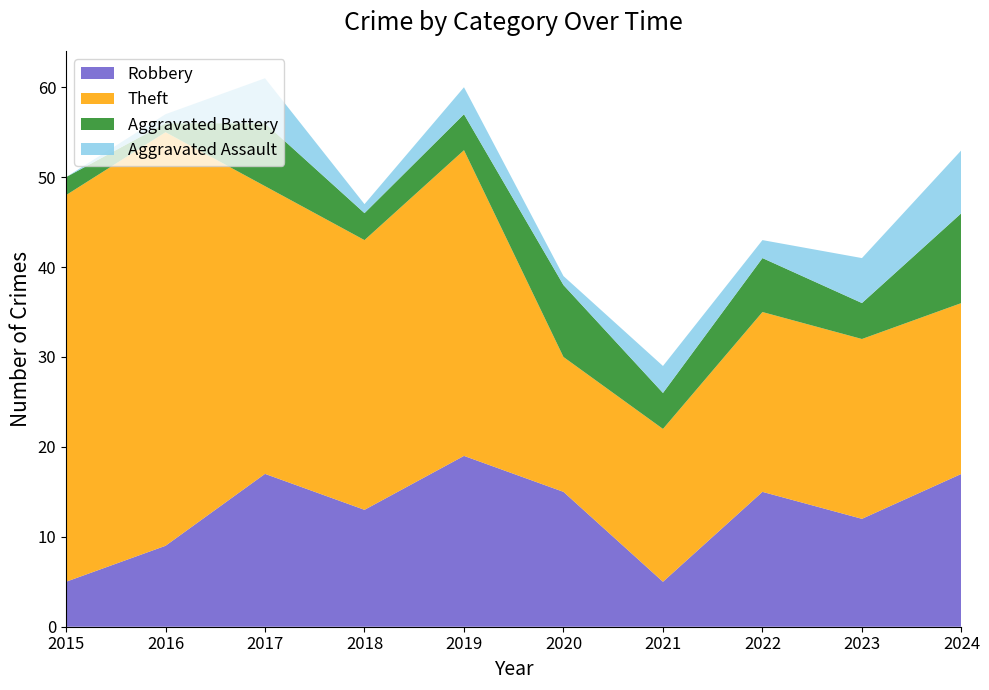

Reading right to left, extract all data points from this chart.

Robbery: 17	12	15	5	15	19	13	17	9	5
Theft: 19	20	20	17	15	34	30	32	46	43
Aggravated Battery: 10	4	6	4	8	4	3	7	1	2
Aggravated Assault: 7	5	2	3	1	3	1	5	1	0